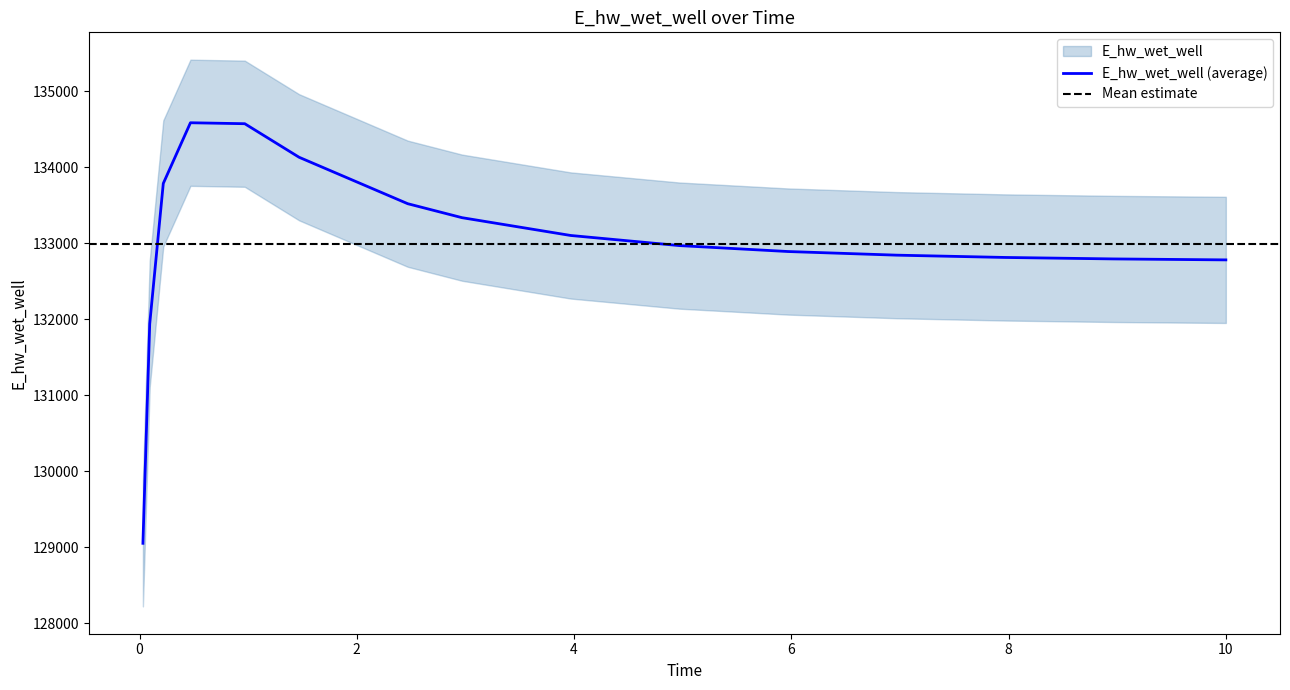

Reading left to right, list all the values displayed in this chart.

129054.2	131939.6	133786.6	134584.7	134572.1	134131.0	133520.2	133336.4	133102.4	132969.4	132891.3	132843.5	132813.3	132793.9	132781.6	132781.3